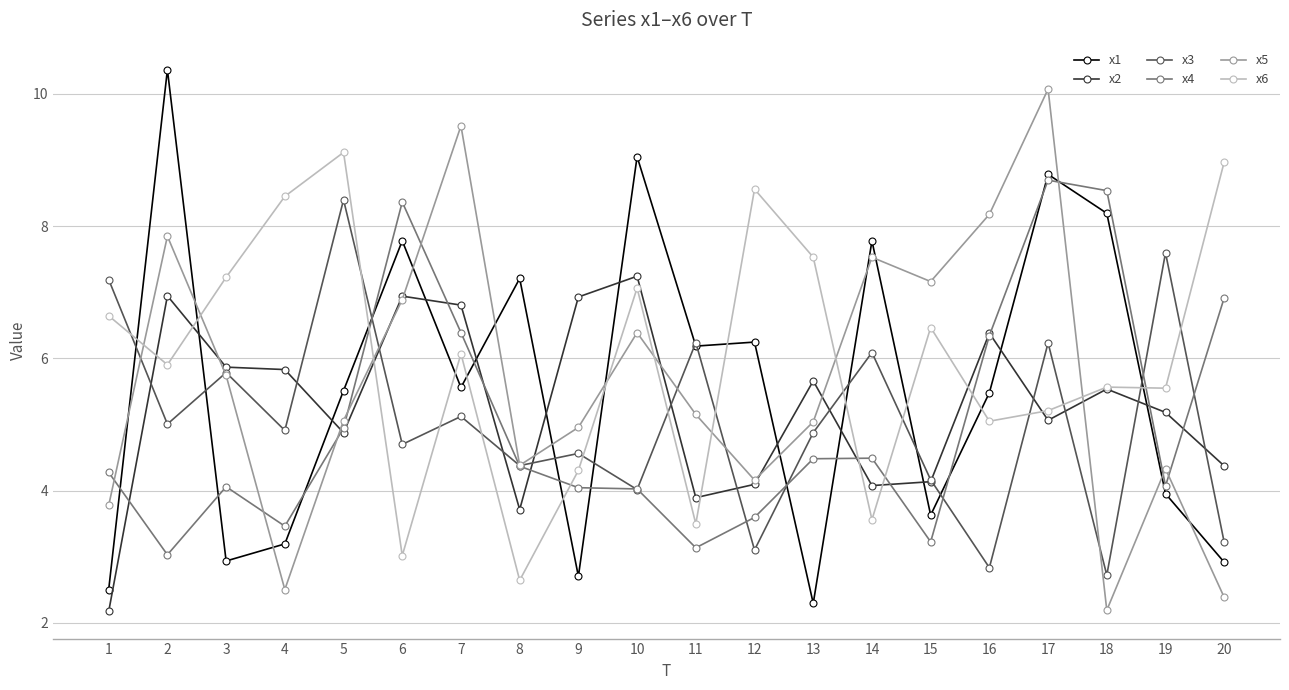

Between 2 and 7, which series saw the biggest shift?

x1